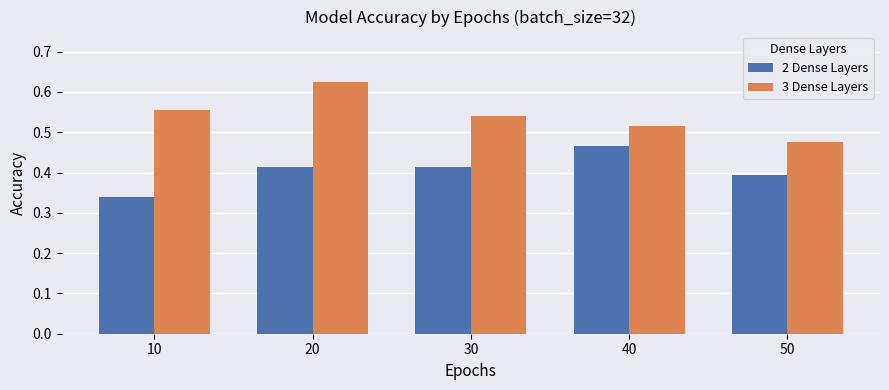

Which series changed the most between 10 and 30?

2 Dense Layers